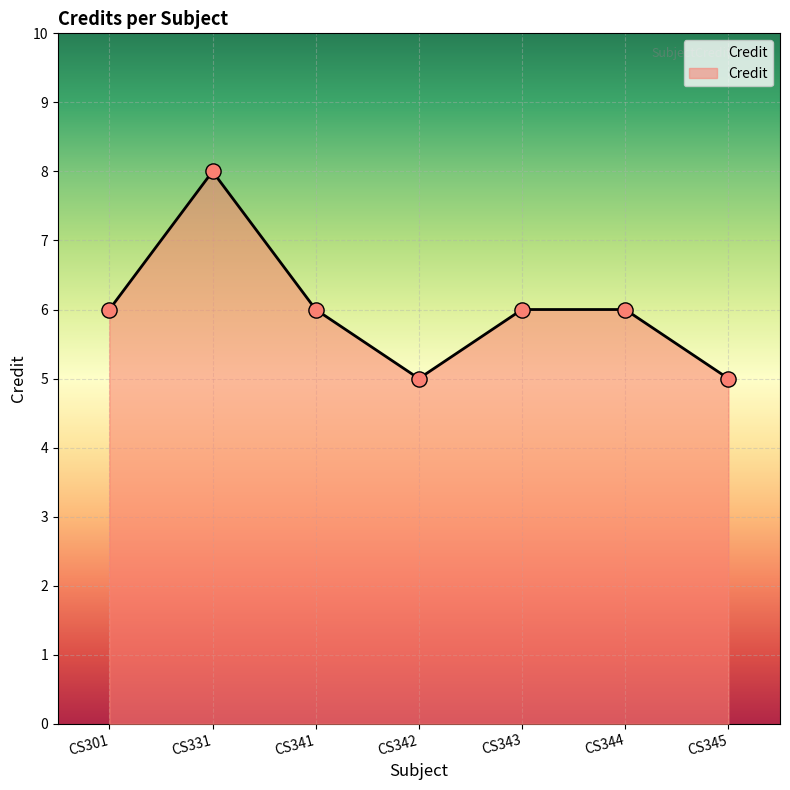

What is the change in value from CS301 to CS331?

+2